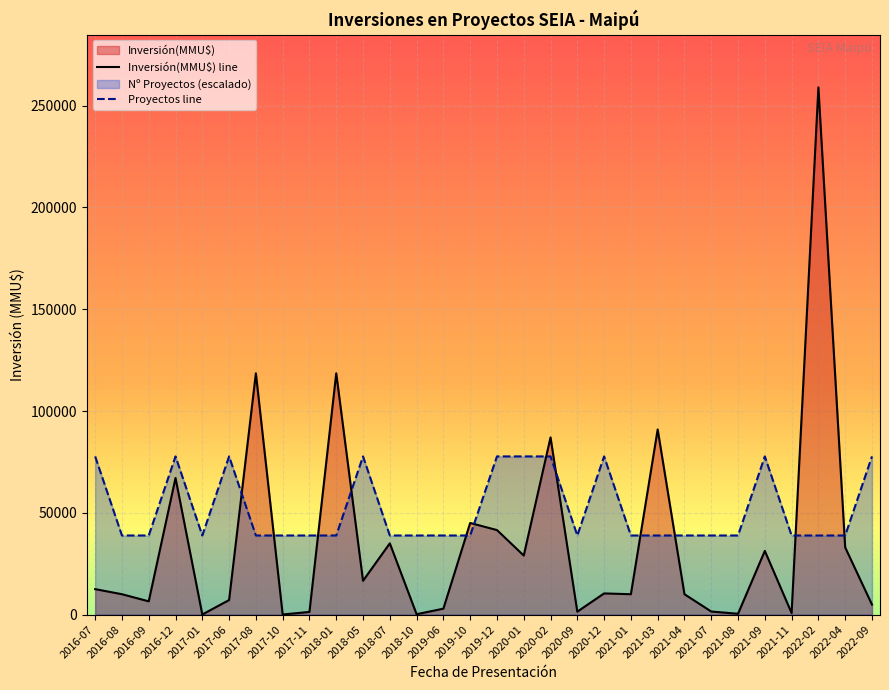

Which series changed the most between 2017-11 and 2022-02?

Inversión(MMU$) line